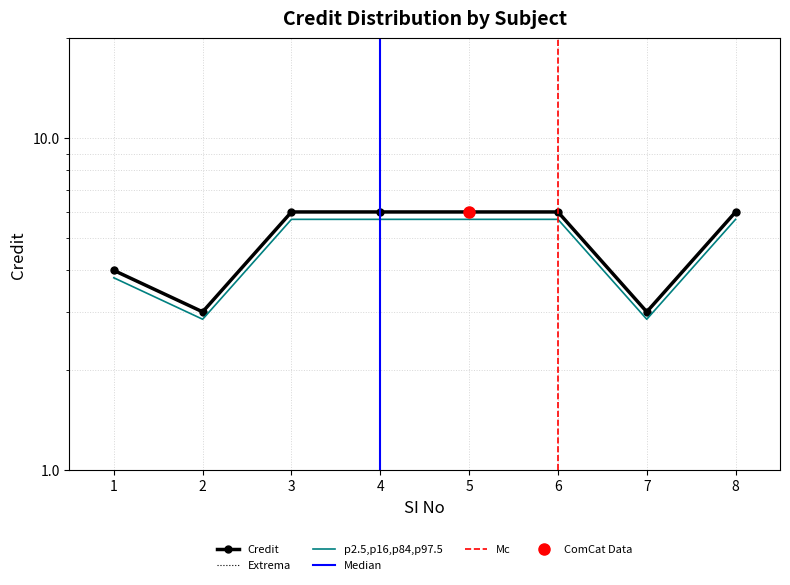

List the labels in order of value, largest first.

3, 4, 5, 6, 8, 1, 2, 7